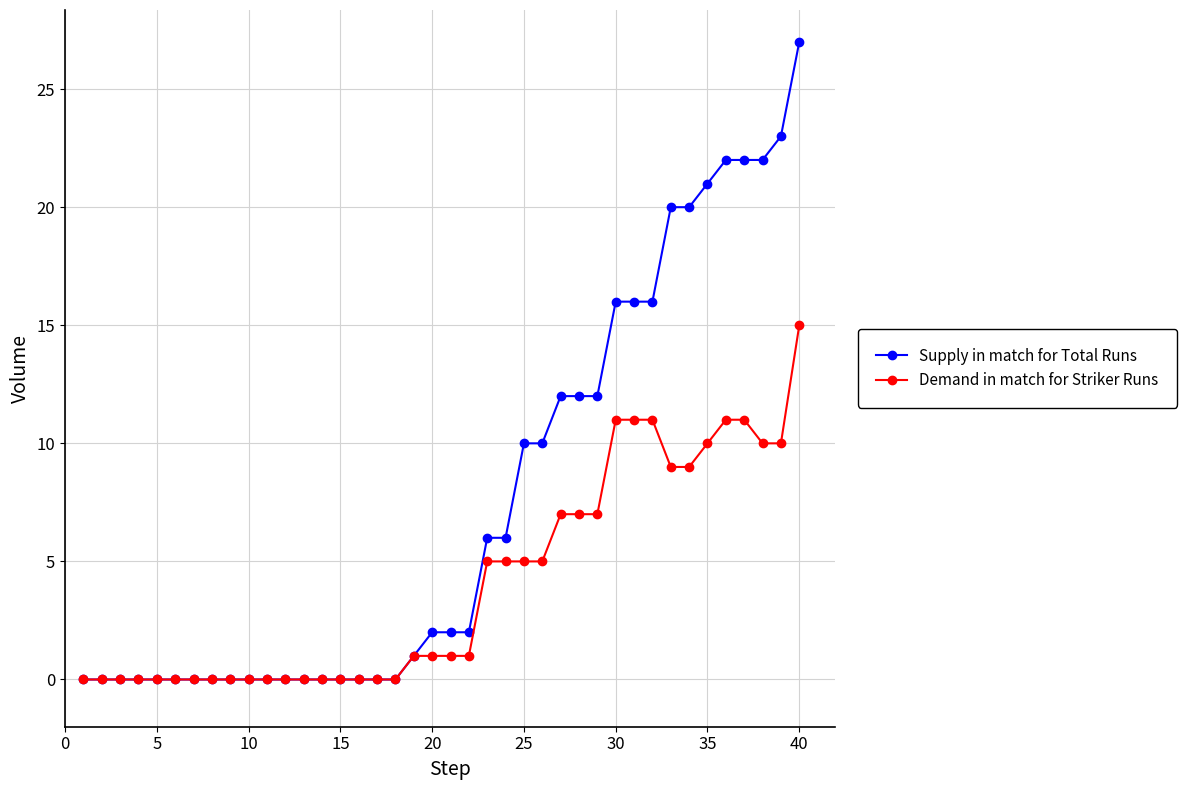

At how many categories does at least one series exceed 14?

11